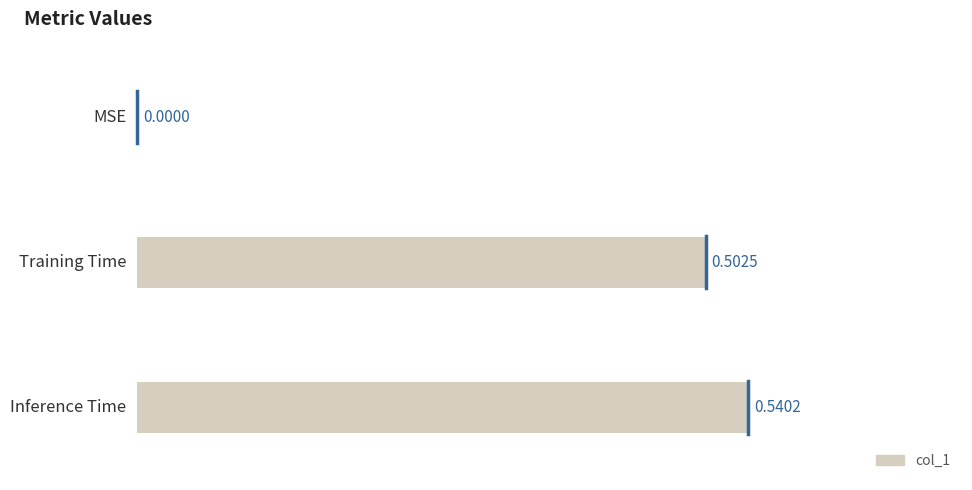

Are the bars horizontal?

Yes